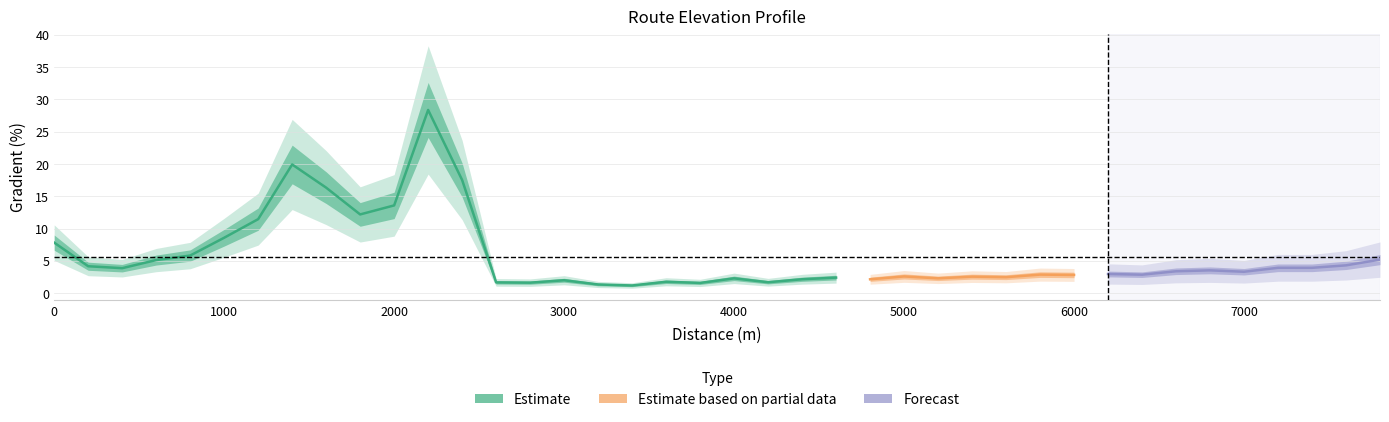

How many data points are less than 3?

20